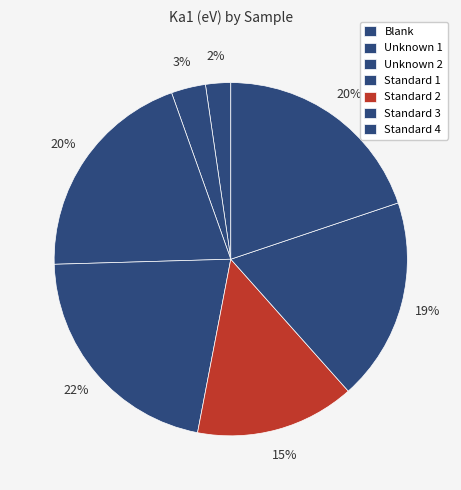

Rank the categories by value from lowest to highest.

Blank, Unknown 1, Standard 2, Standard 3, Standard 4, Unknown 2, Standard 1